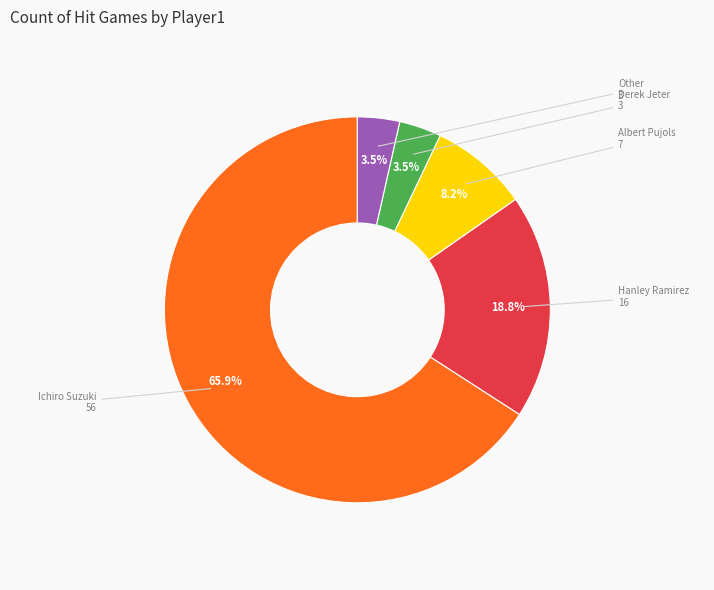

Is there any slice that represents more than half of the pie?

Yes